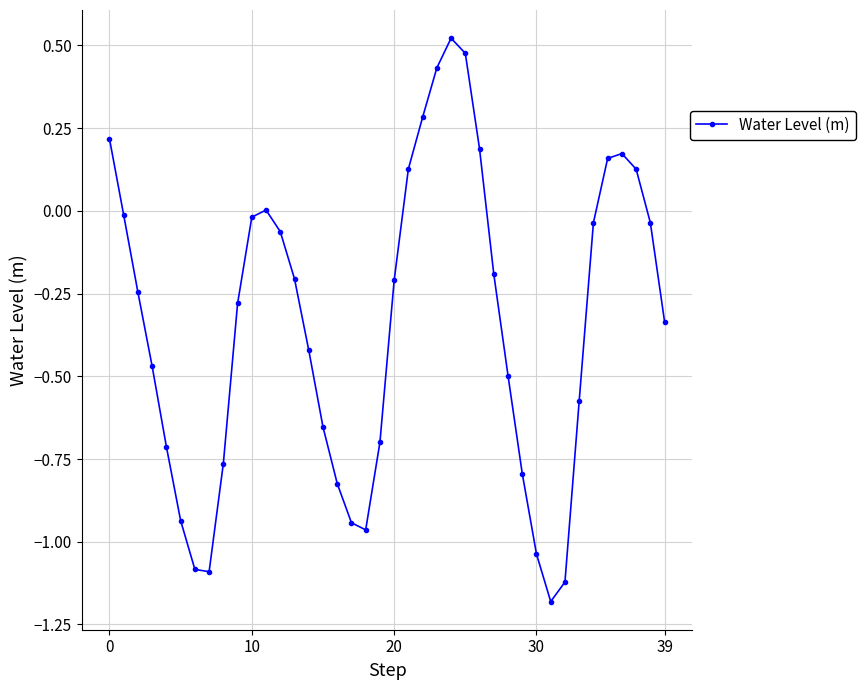

Count the number of data series in this chart.

1